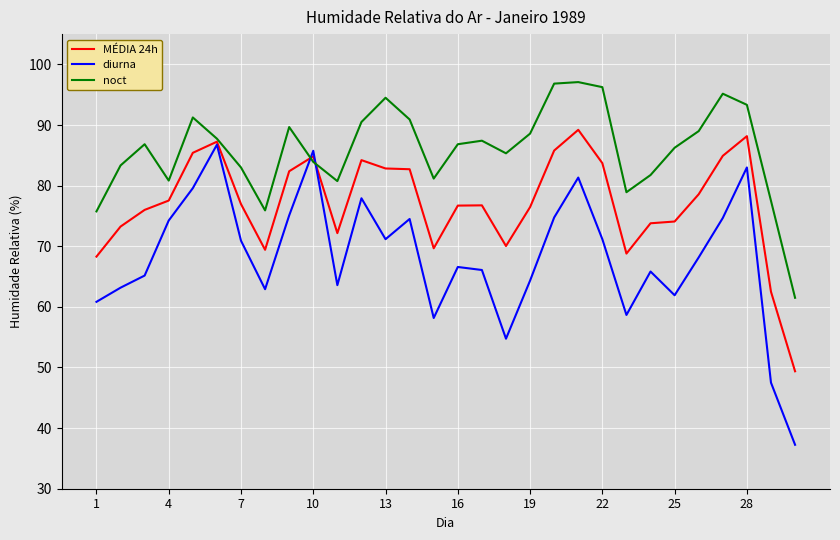

Which series has the largest total across all categories?

noct